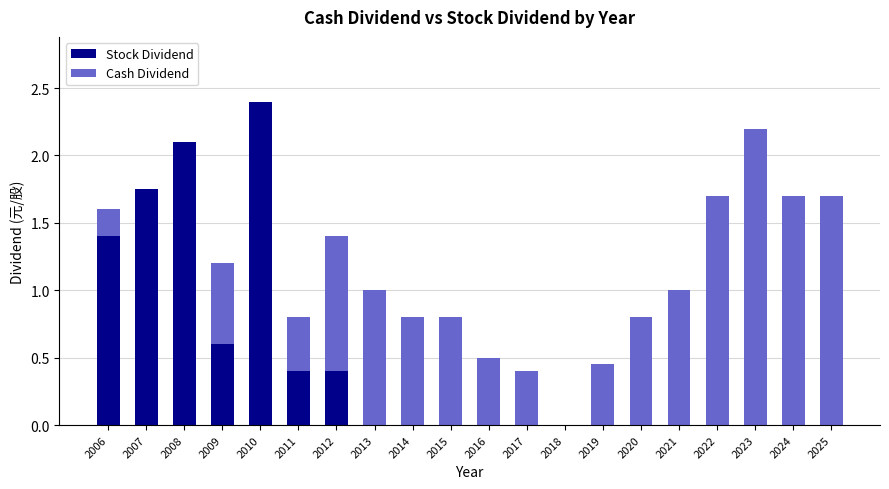

Does the chart contain stacked bars?

Yes